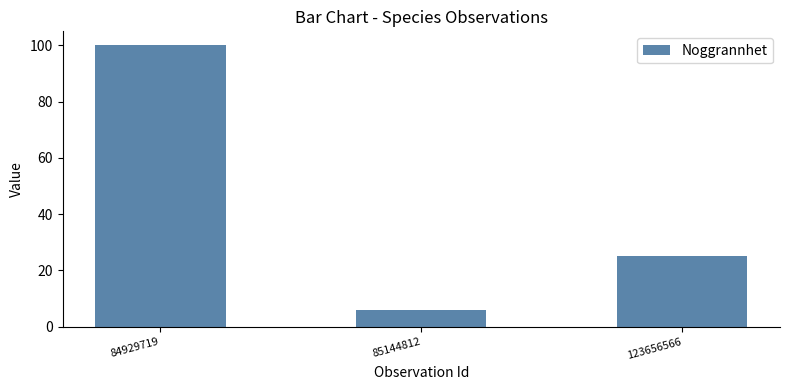

Which label corresponds to the largest value in the chart?

84929719